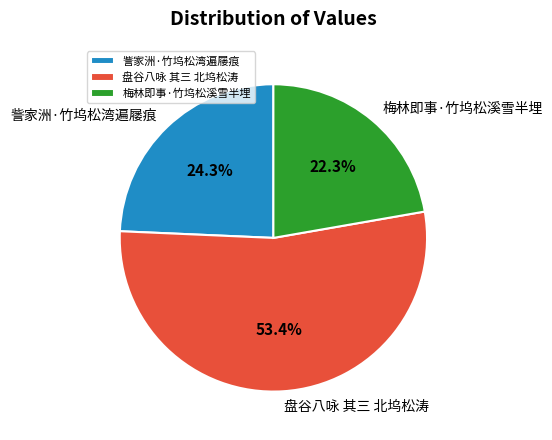

Which slice is the largest?

盘谷八咏 其三 北坞松涛